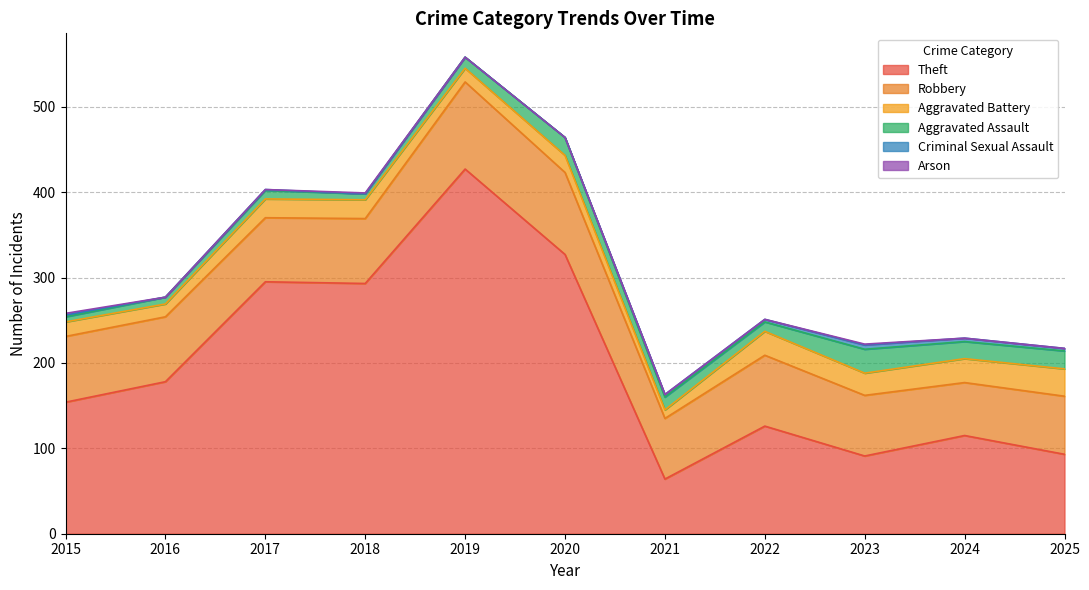

Is it true that Aggravated Assault equals 7 at 2023?

False